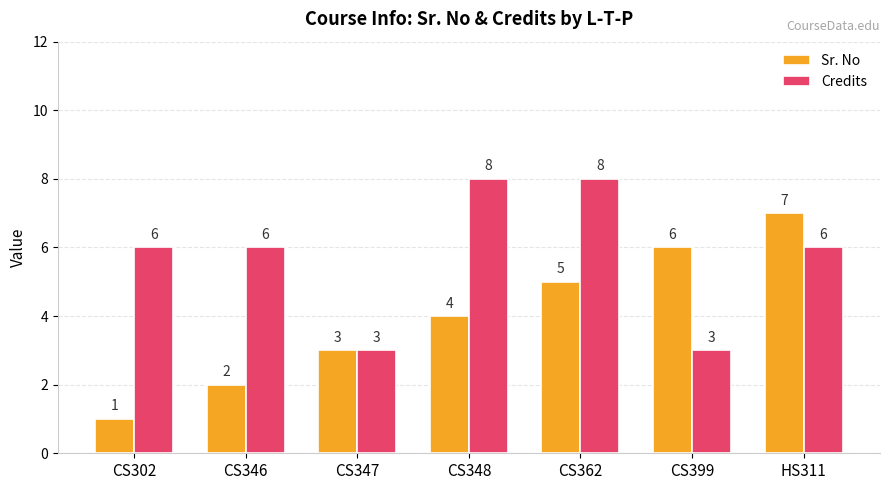

True or false: Credits has a value of 8 at CS348.

True